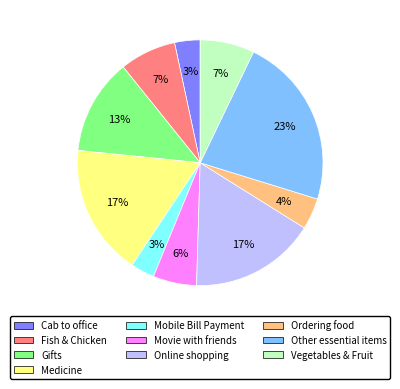

What is the largest slice in the pie chart?

Other essential items